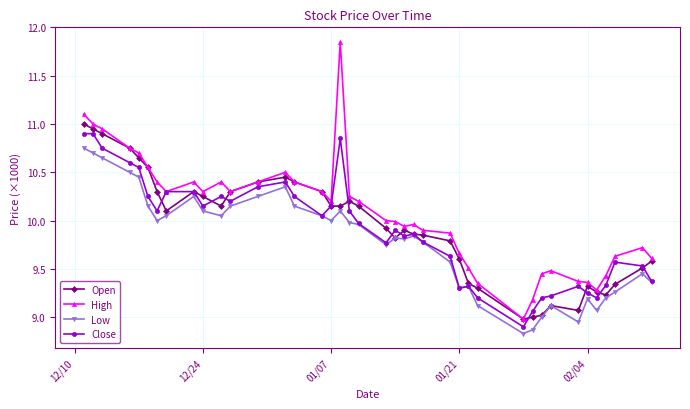

Count the number of categories in the chart.

40